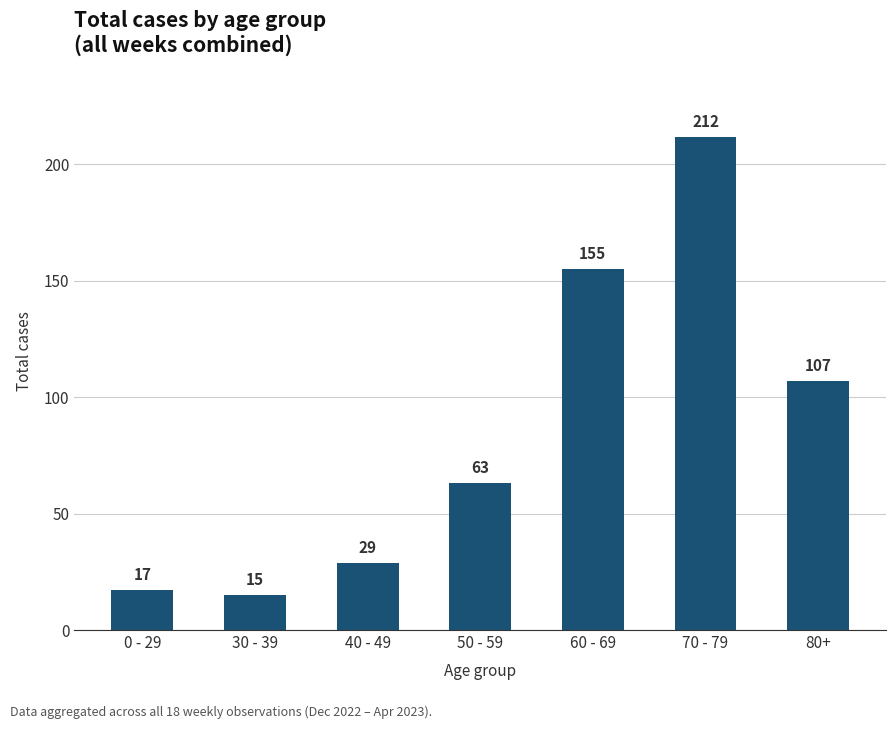

The chart shows a value of 104 at 50 - 59. True or false?

False